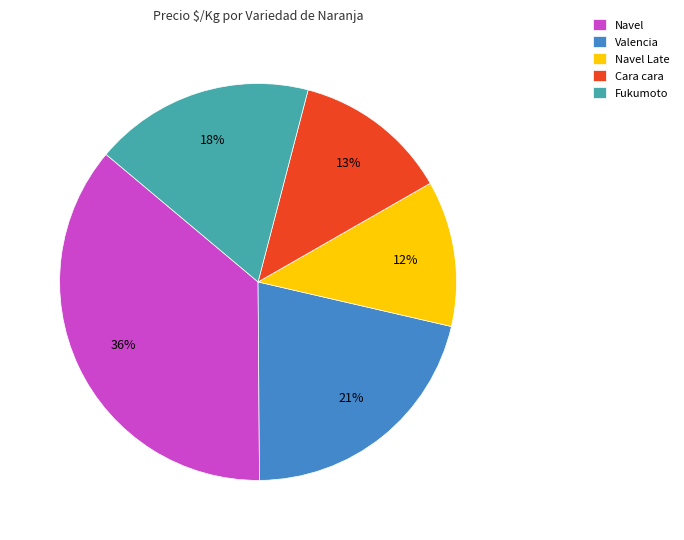

Approximately how many times larger is the value at Navel Late compared to Navel?

0.3